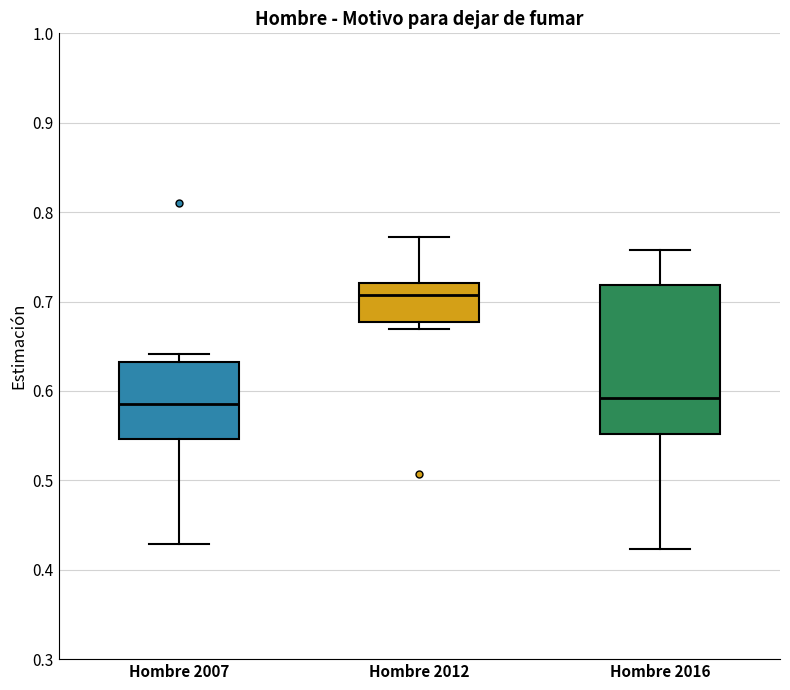

Which box has the highest median line?

Hombre 2012